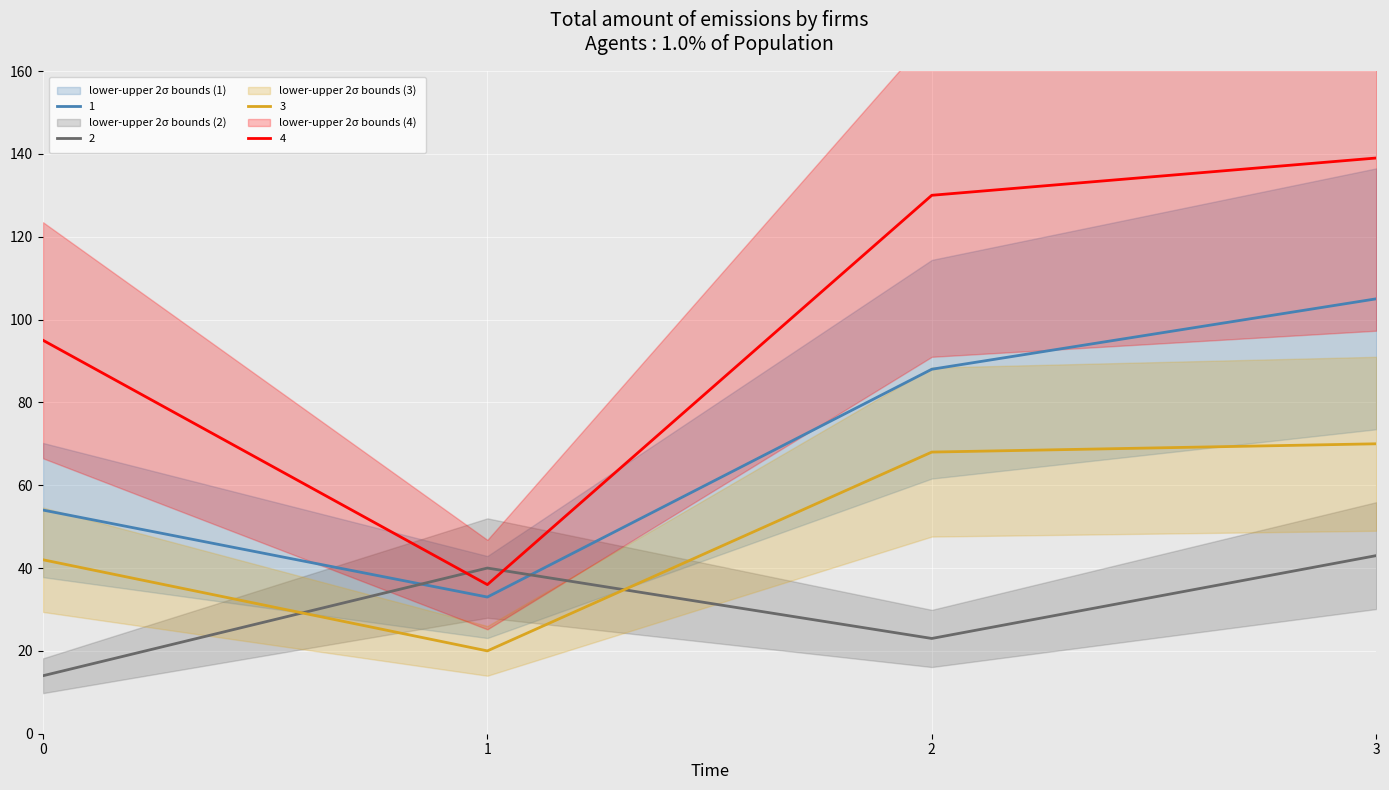

What is the value of the 4 point at the 1st from the left?

95